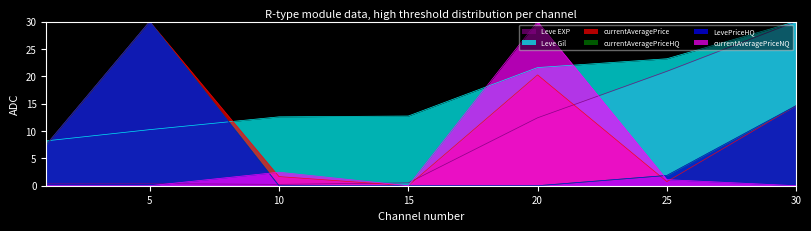

Is the value of currentAveragePriceHQ at 10 greater than the value of LevePriceHQ at 20?

No